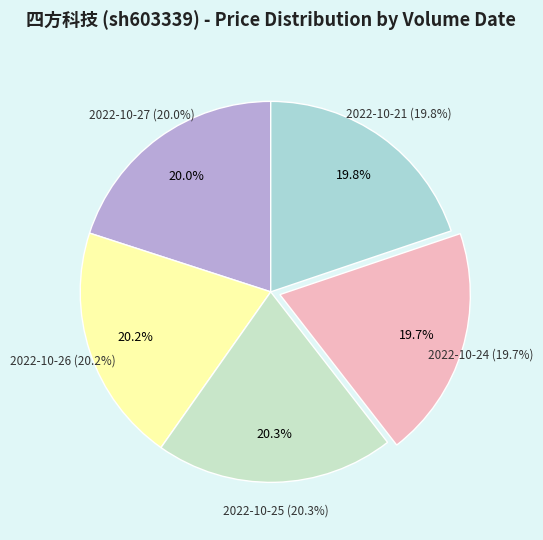

How many segments does this pie chart have?

5